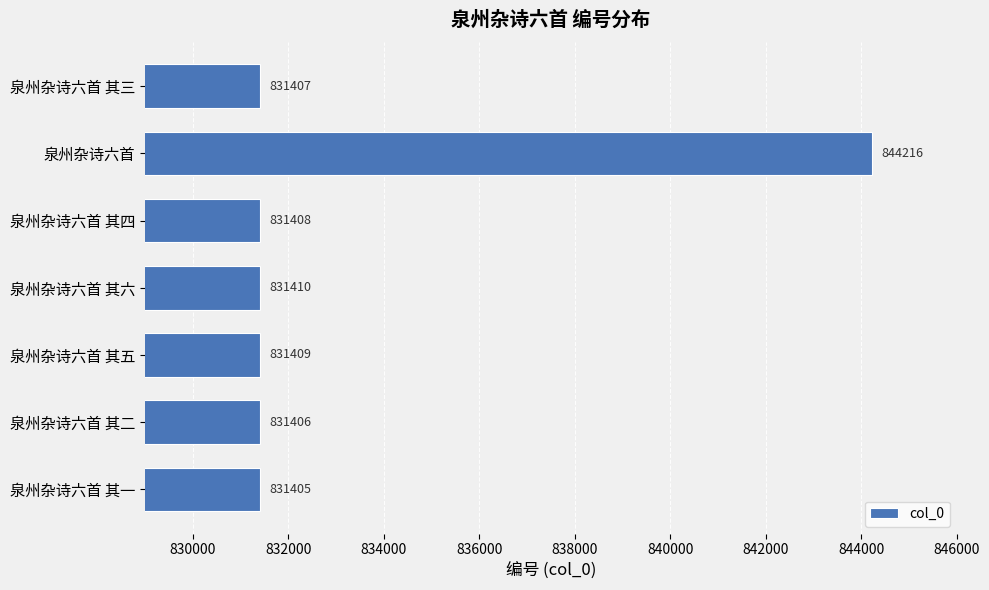

True or false: the data shows 1142251 at 泉州杂诗六首 其四.

False